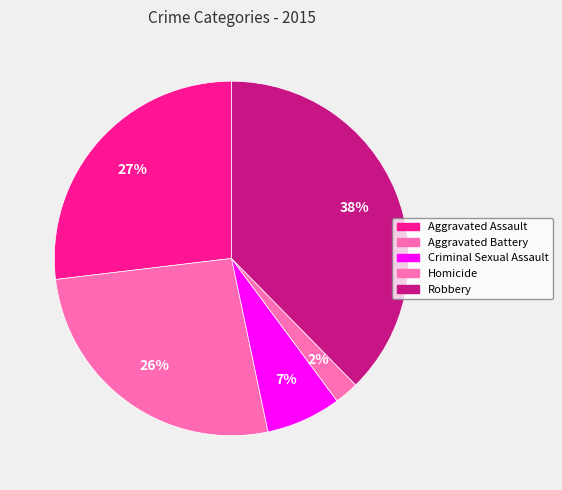

Is it true that Homicide is 1% of the pie?

False